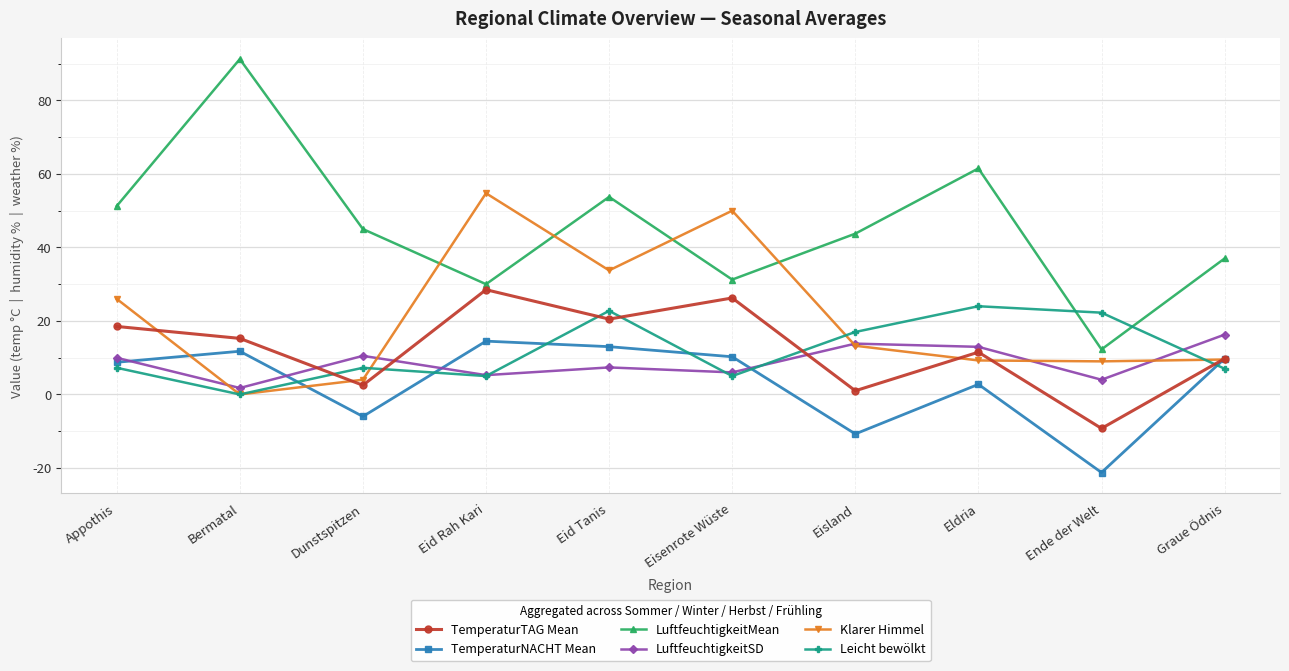

At which category does LuftfeuchtigkeitSD reach its first local valley?

Bermatal